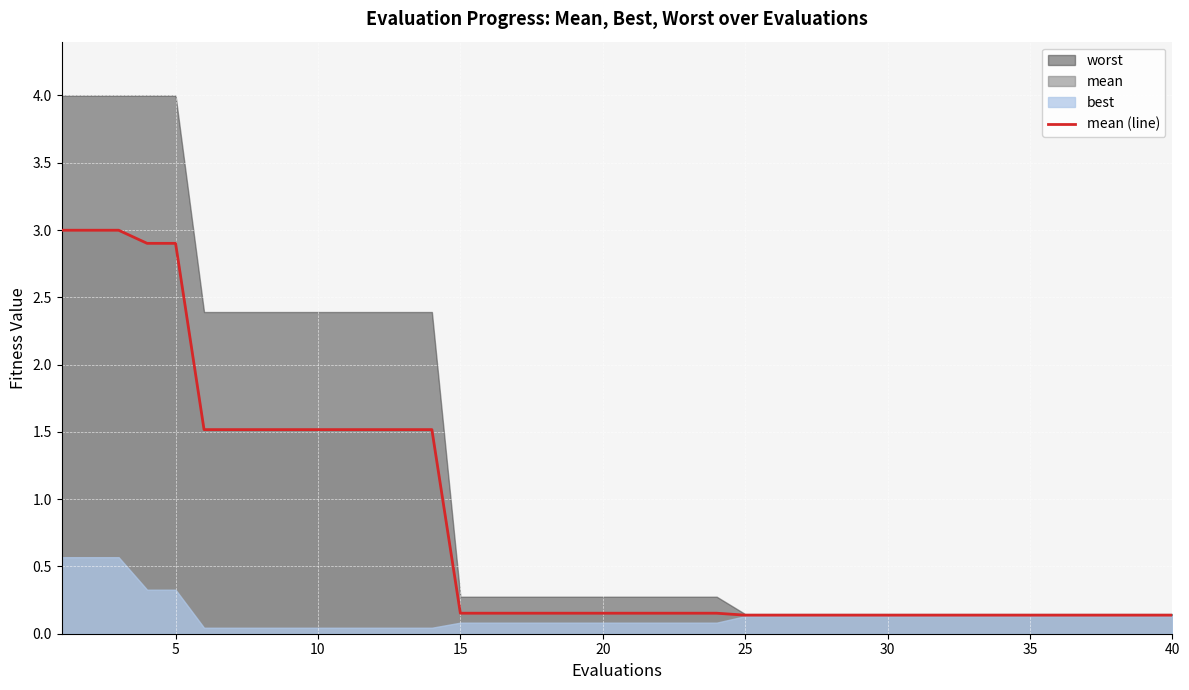

Reading left to right, transcribe all the data shown in this chart.

3.0	3.0	3.0	2.9	2.9	1.5	1.5	1.5	1.5	1.5	1.5	1.5	1.5	1.5	0.2	0.2	0.2	0.2	0.2	0.2	0.2	0.2	0.2	0.2	0.1	0.1	0.1	0.1	0.1	0.1	0.1	0.1	0.1	0.1	0.1	0.1	0.1	0.1	0.1	0.1